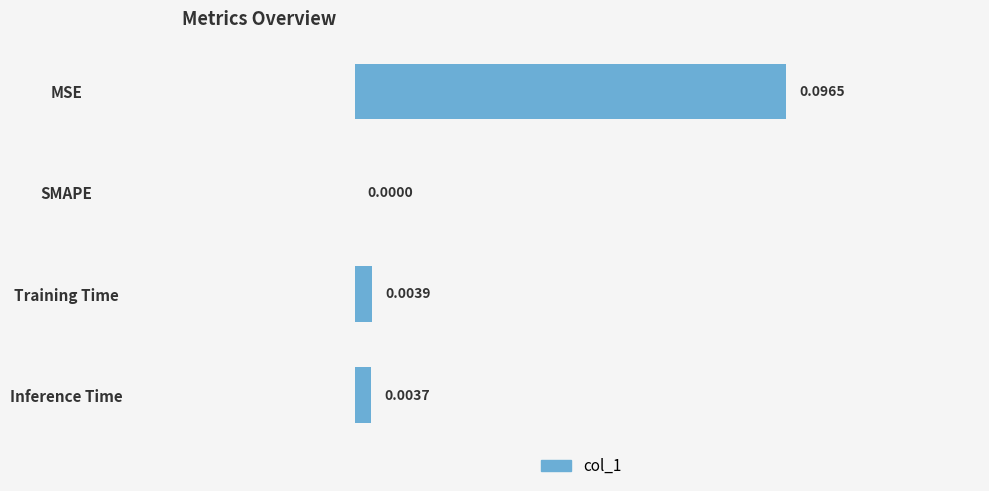

Between MSE and Inference Time, which is larger?

MSE